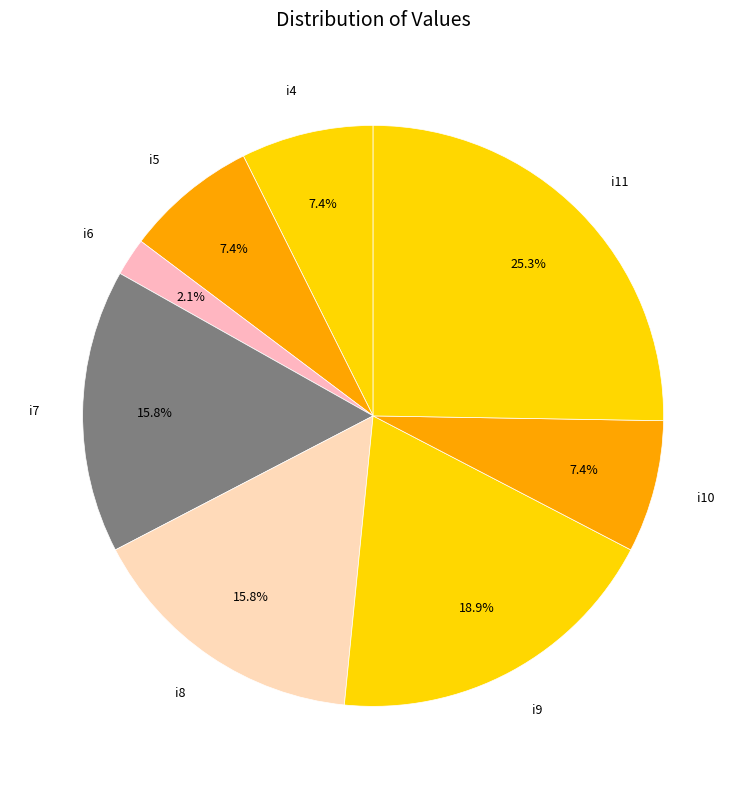

Combined, do i9 and i8 account for over 50%?

No